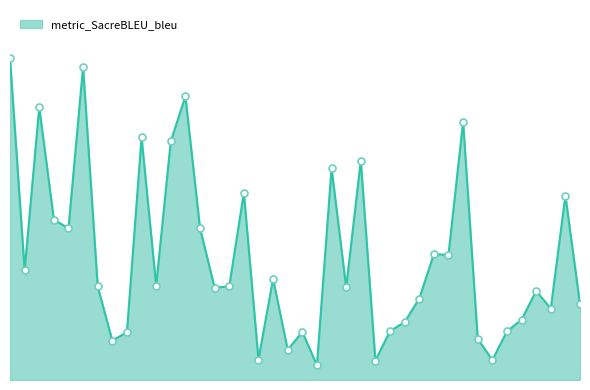

How many lines are shown in the chart?

1